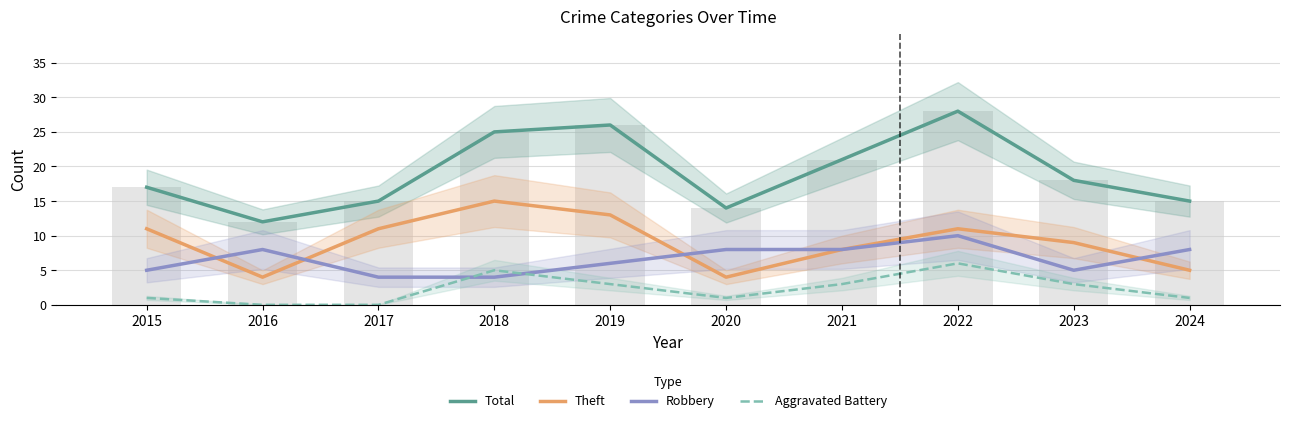

Where is Aggravated Battery nearest to the value 3?

2019